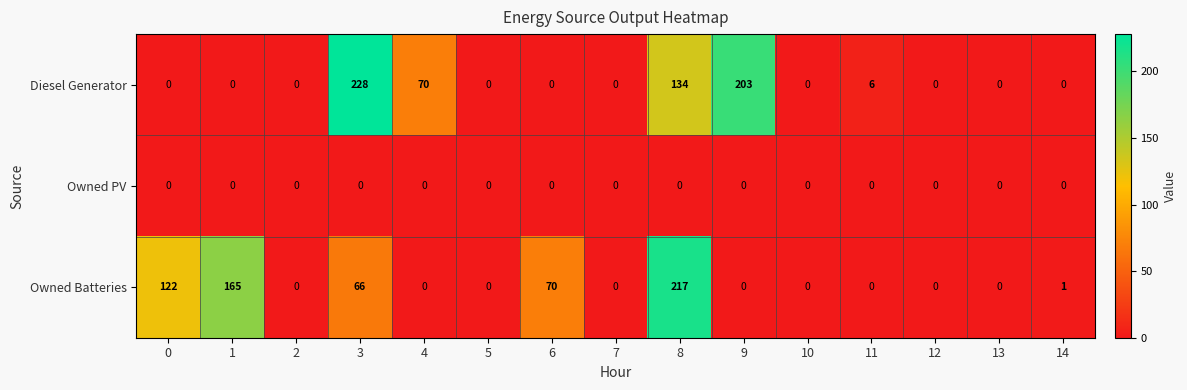

How many distinct data groups are displayed?

3